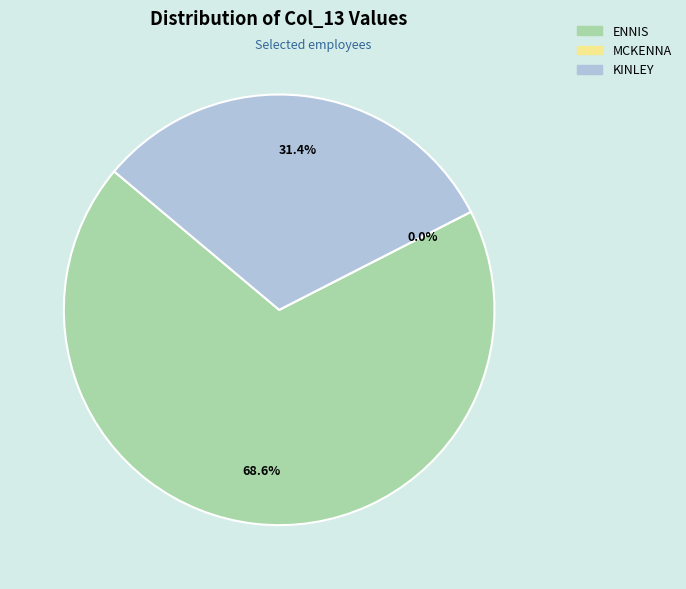

Approximately how many times larger is the value at KINLEY compared to ENNIS?

0.5